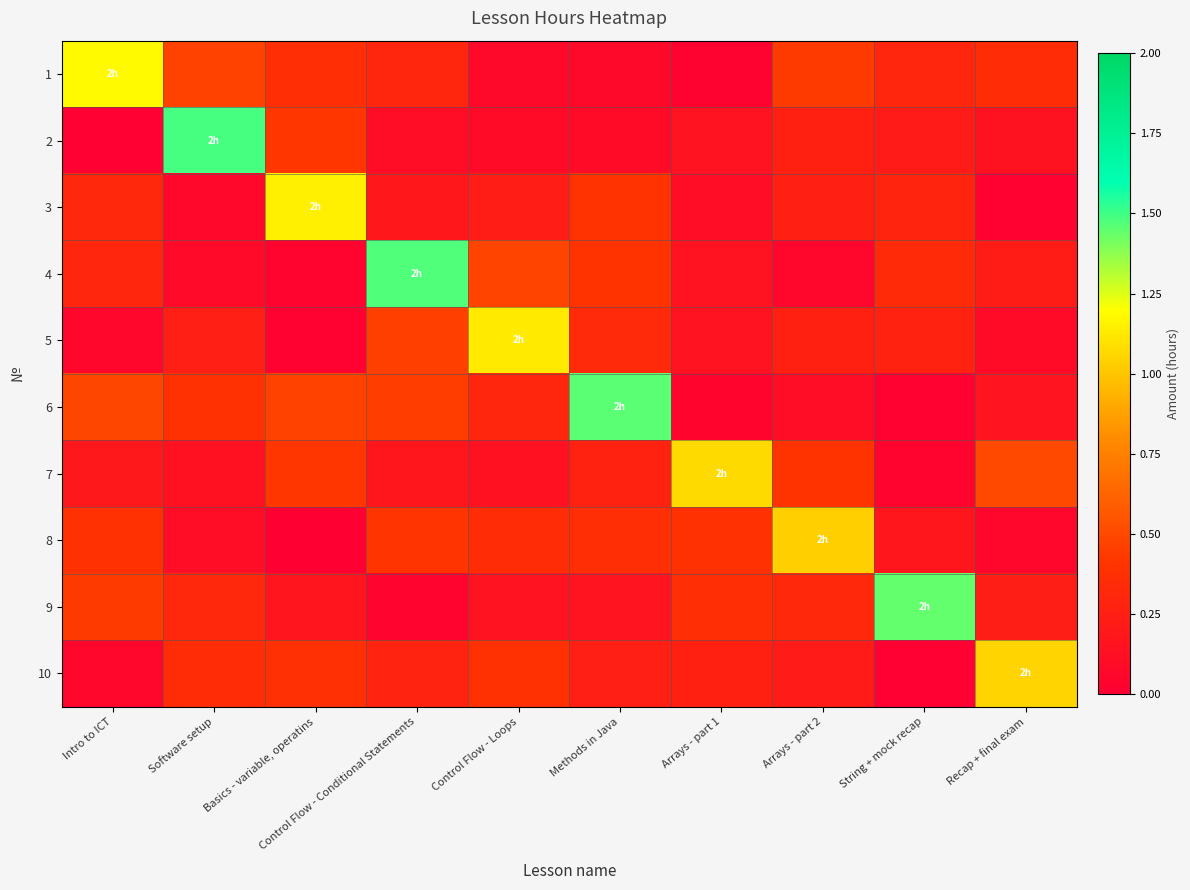

Which series has the largest range (max minus min)?

2